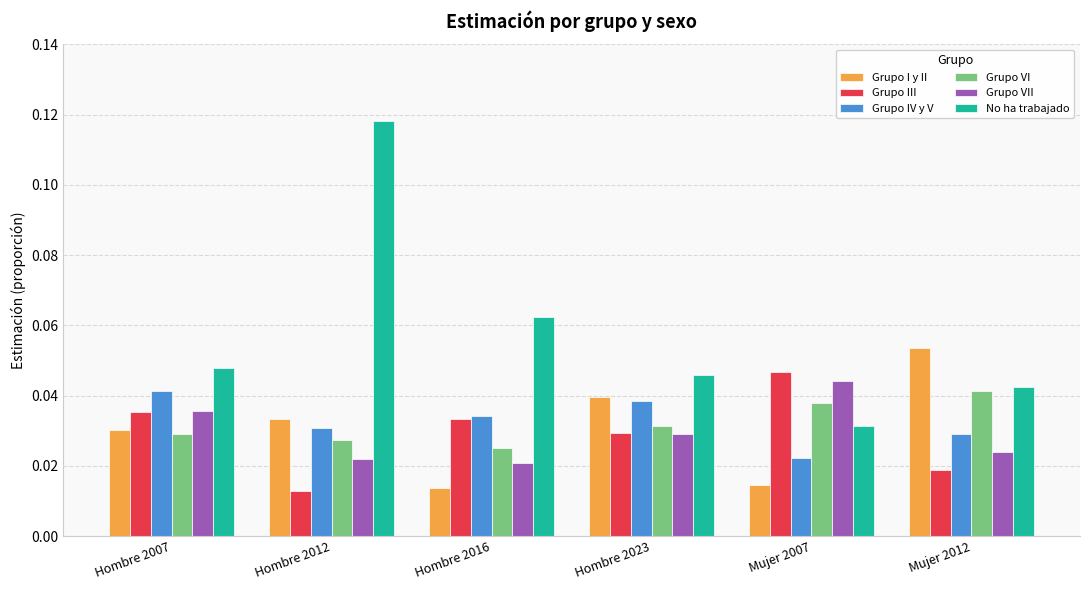

What is the label of the 2nd bar from the right?

Mujer 2007